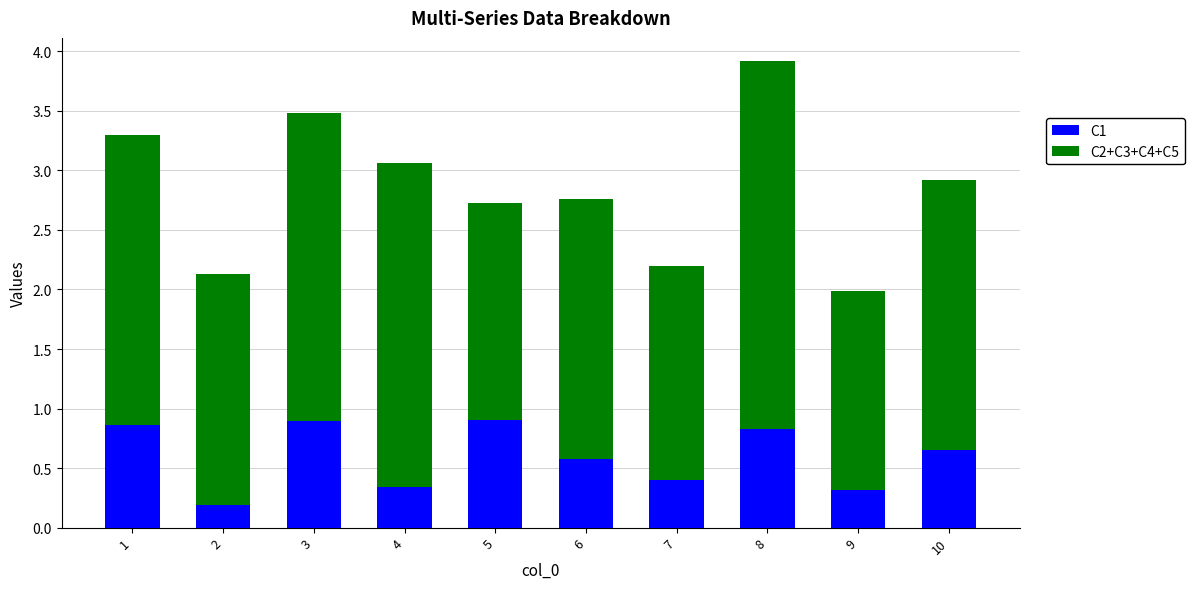

How many C1 values are between 0 and 1?

10